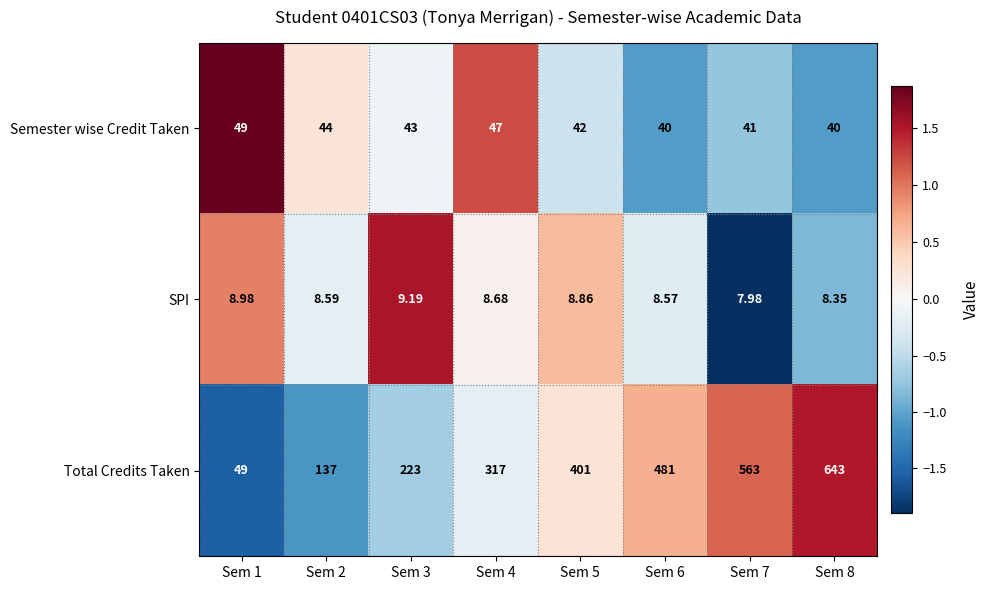

Which series has the largest range (max minus min)?

Total Credits Taken